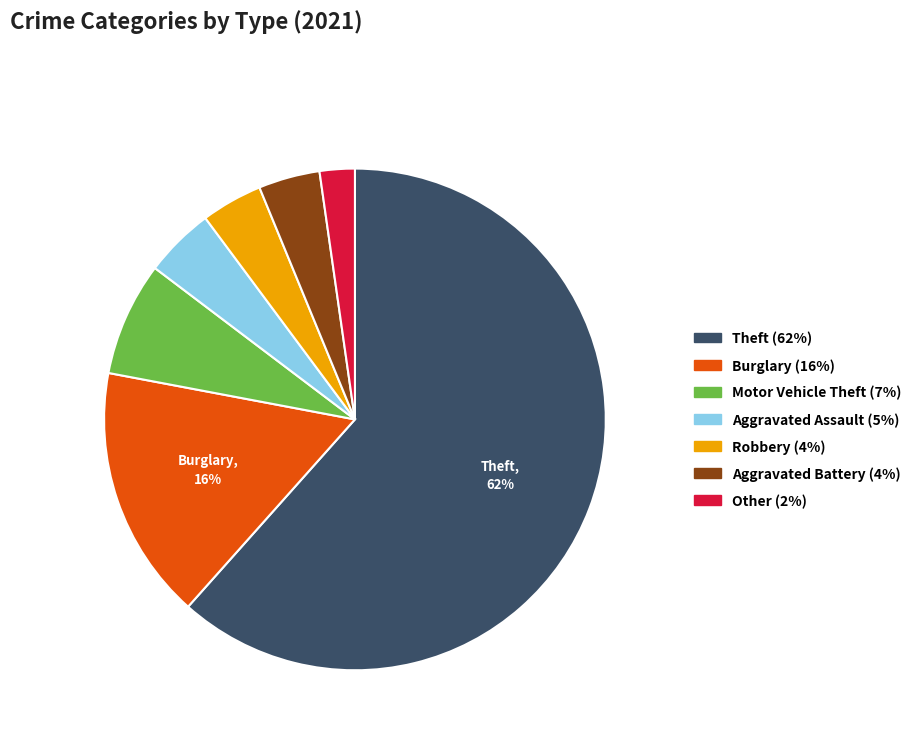

To the nearest percent, what is the average slice percentage?

14%